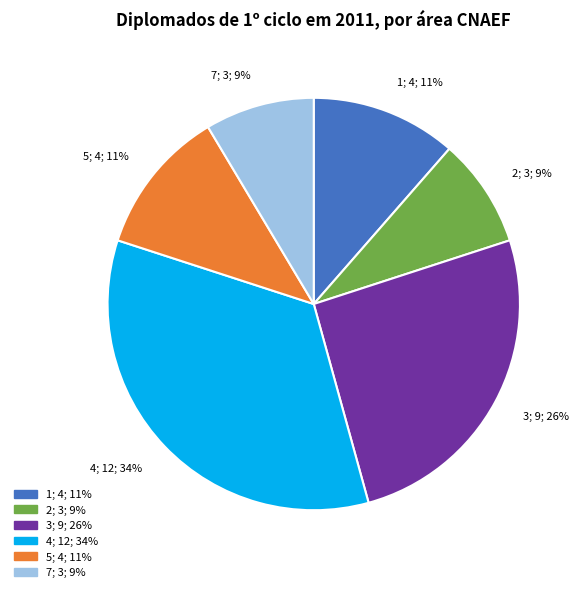

To the nearest percent, what percentage of the pie is 2; 3; 9%?

9%